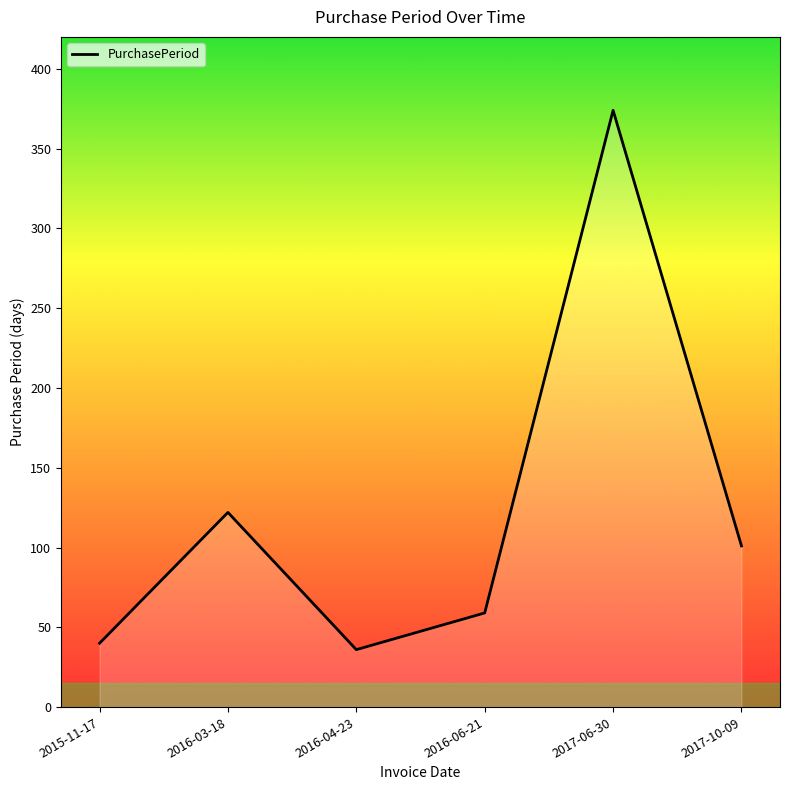

What is the ratio of the value at 2017-06-30 to the value at 2017-10-09?

3.7